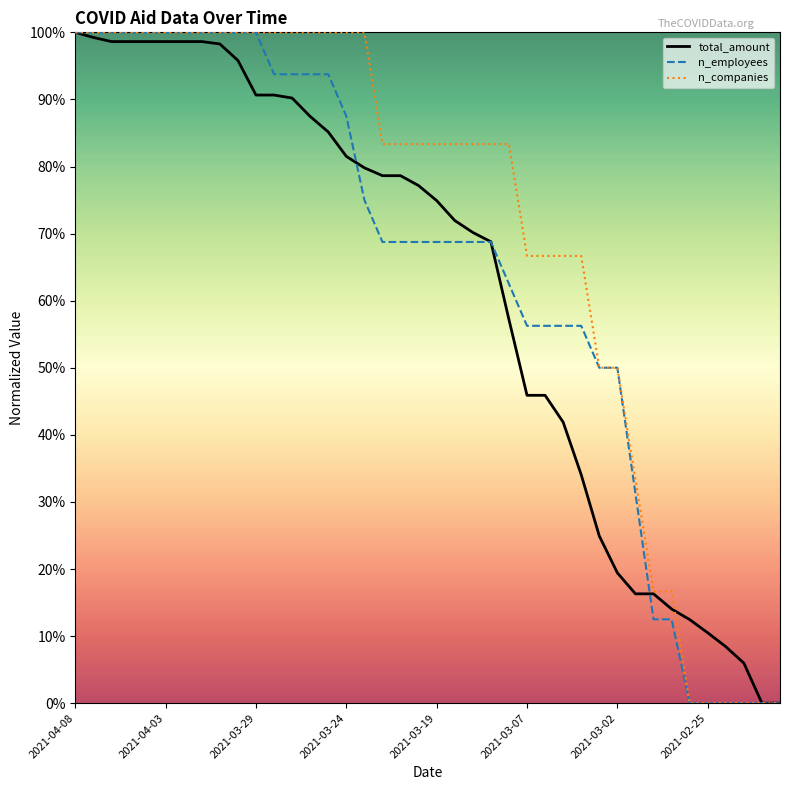

Which series has the largest total across all categories?

n_companies